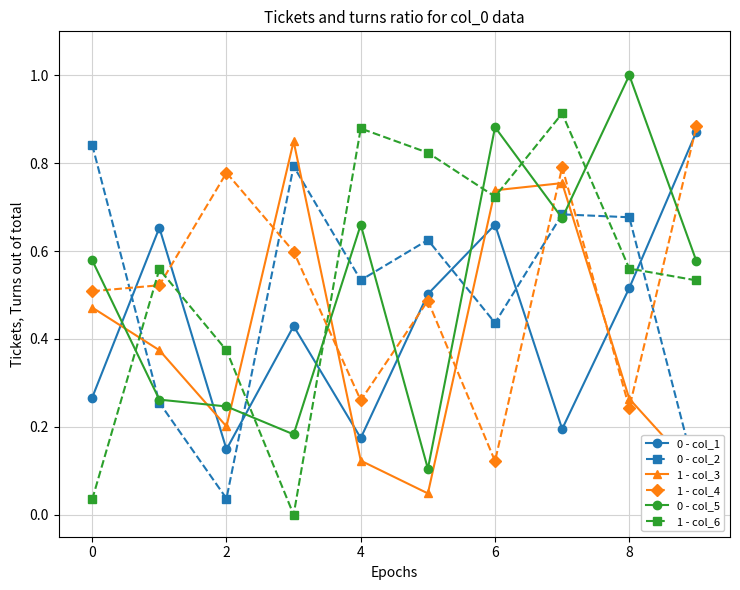

In 0 - col_5, how many points are higher than both neighbors (excluding endpoints)?

3